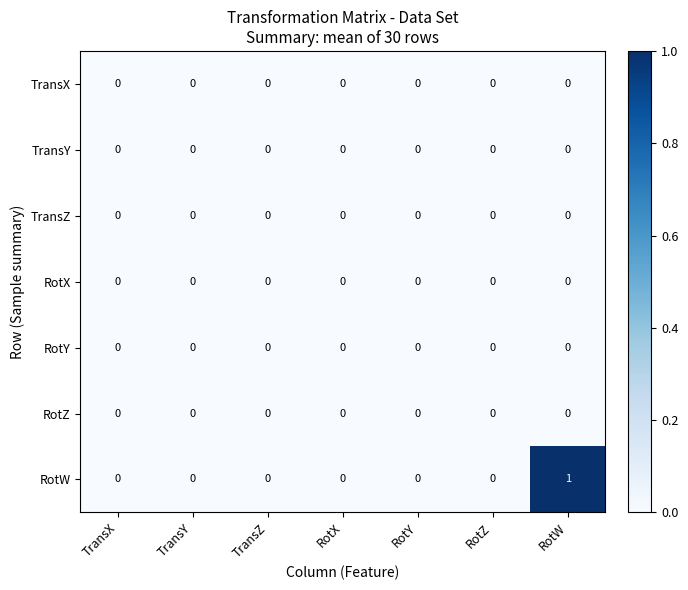

The TransY series shows 0 at RotZ. True or false?

True